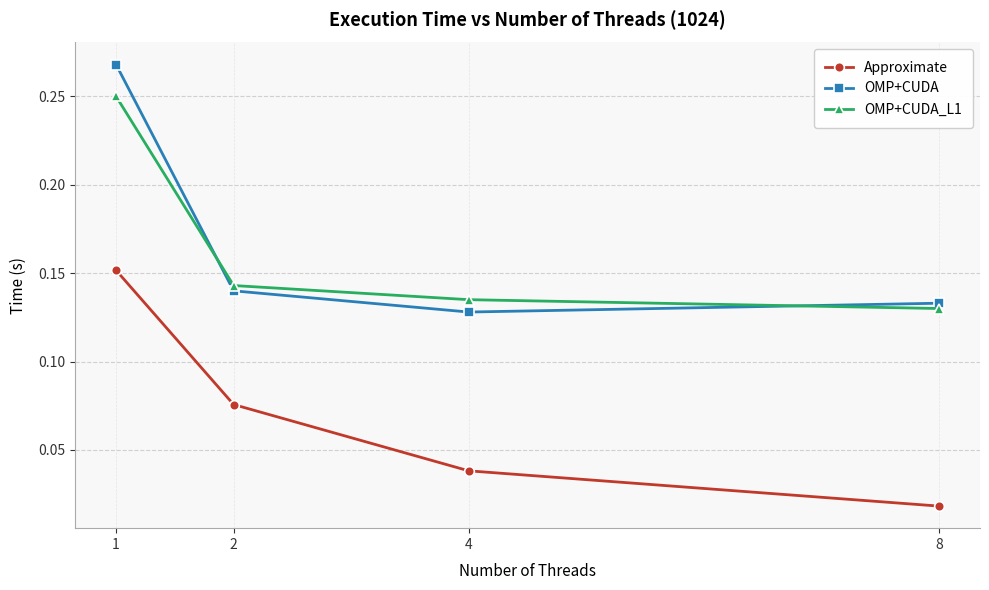

How many Approximate values are between 0 and 1?

4